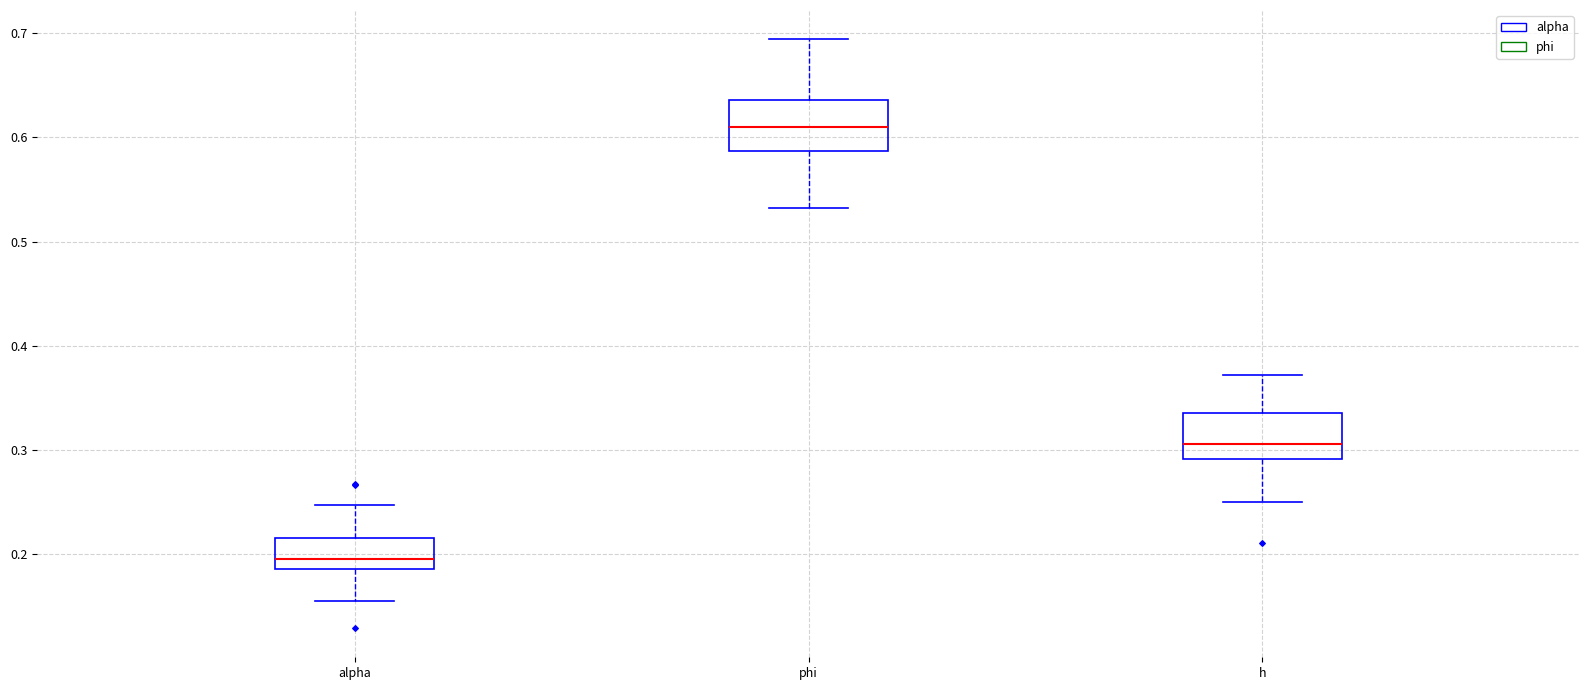

Which box has the lowest median line?

alpha